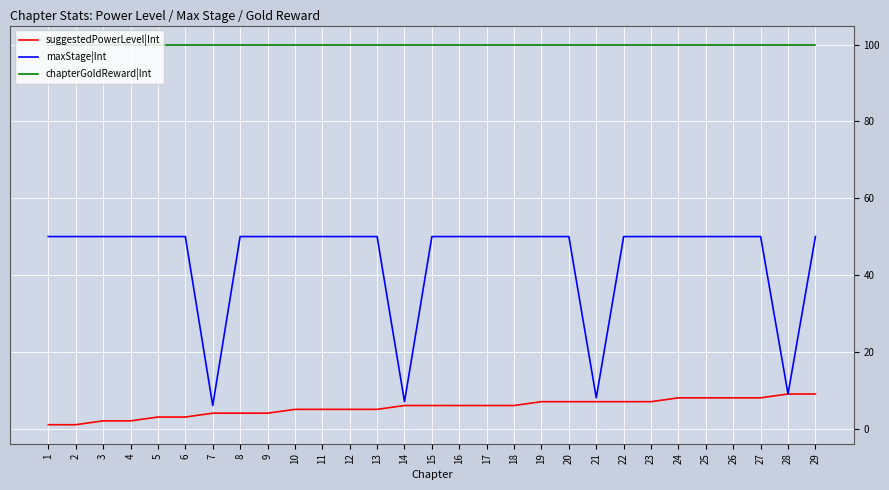

What is the maximum value for maxStage|Int?

50